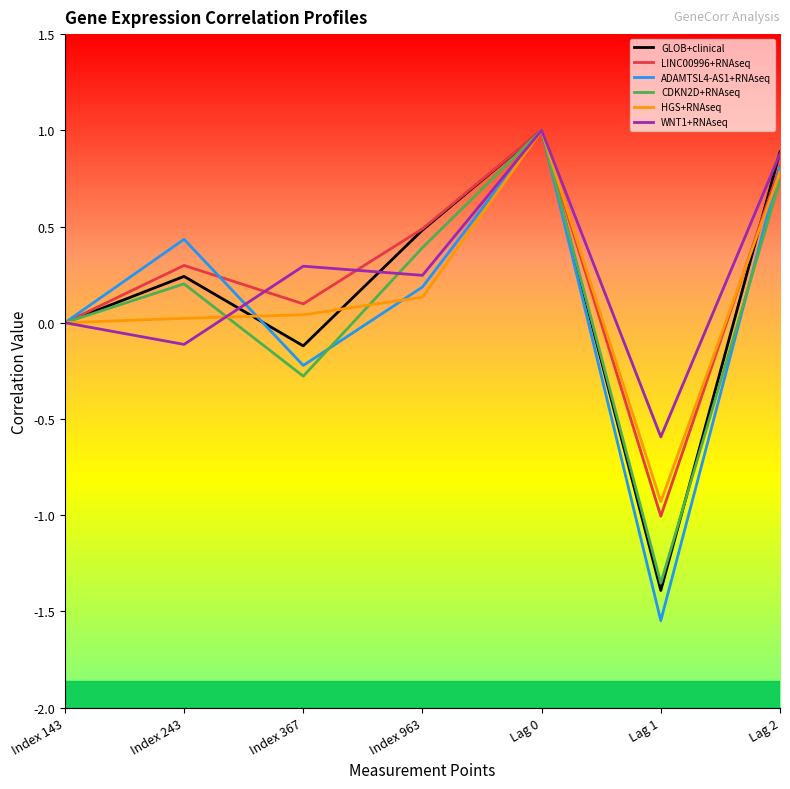

Which series has the widest spread of values?

ADAMTSL4-AS1+RNAseq